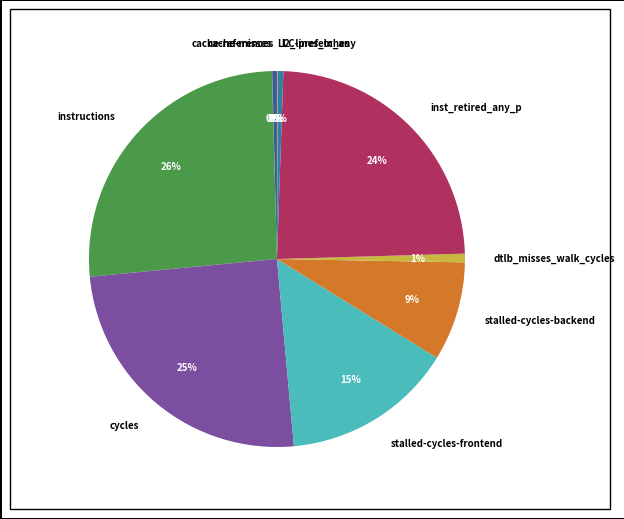

To the nearest percent, what percentage of the pie is dtlb_misses_walk_cycles?

1%